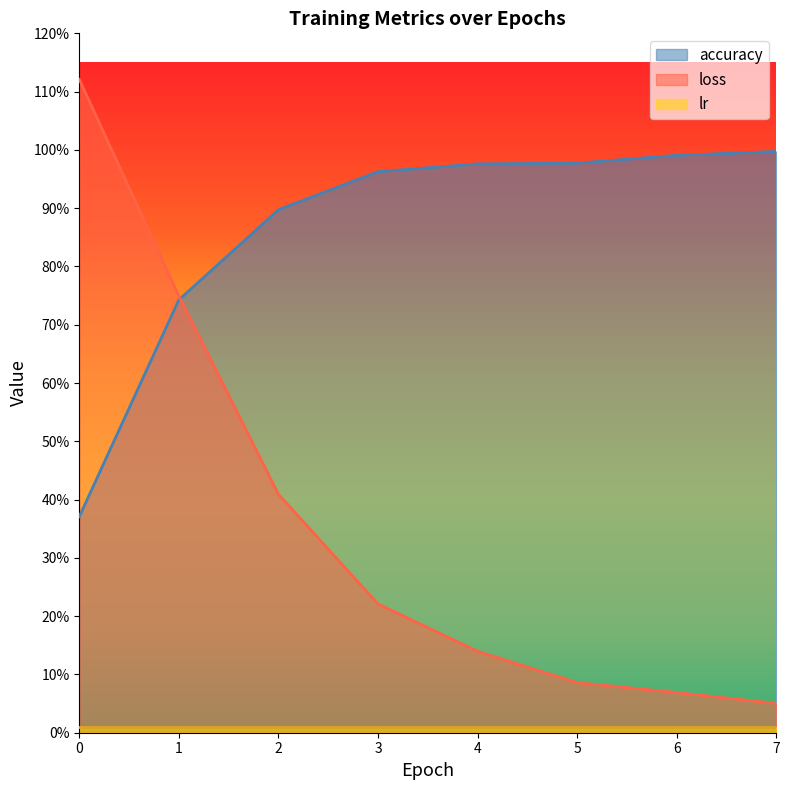

What is the maximum value shown in the chart?

1.1